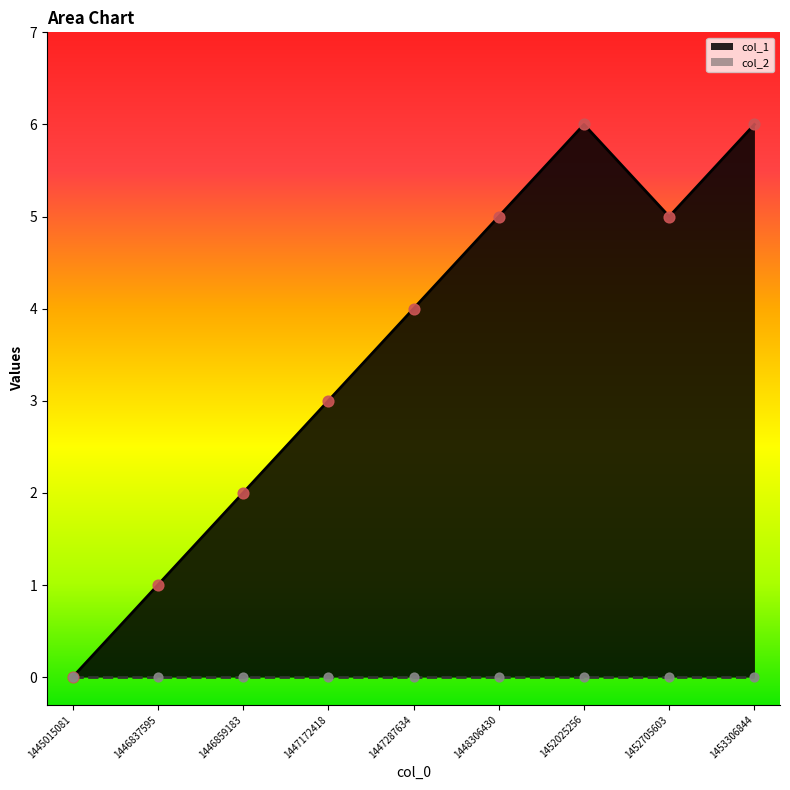

Approximately how many times larger is the value at 1448306430 compared to 1446859183?

2.5